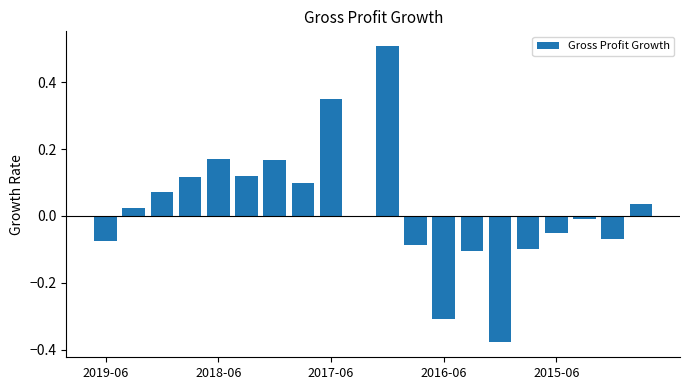

What is the greatest value displayed?

0.5